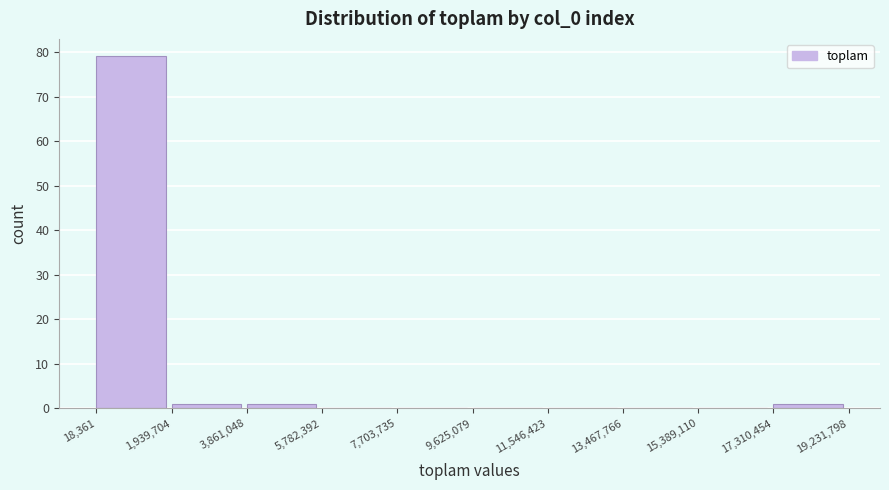

What is the height of the bar covering 1,939,704 to 3,861,048 on the x-axis? The values are not printed on the chart, so give them approximately, as read against the axis.

1